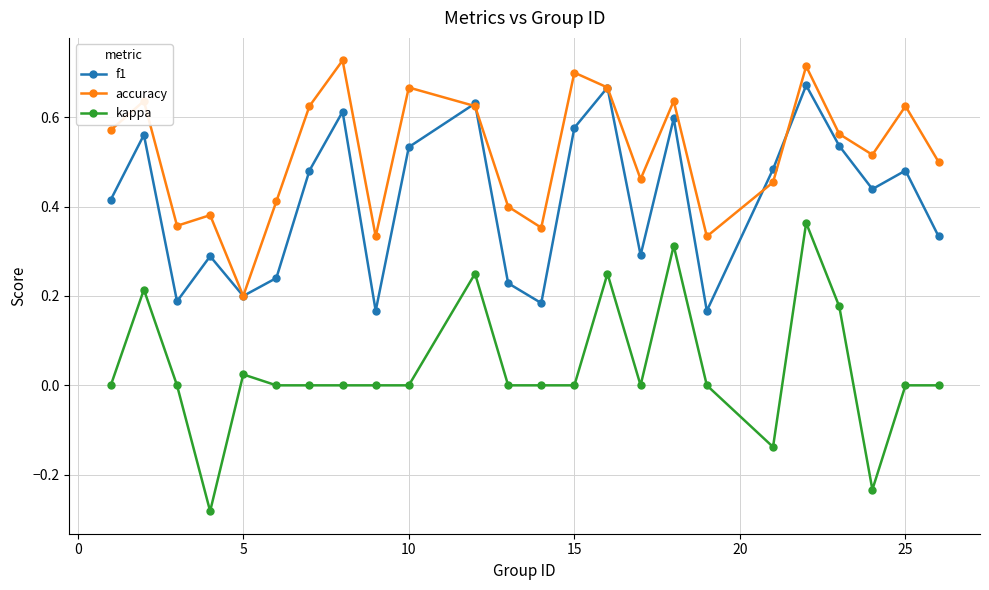

List the series in order of their overall mean, lowest first.

kappa, f1, accuracy